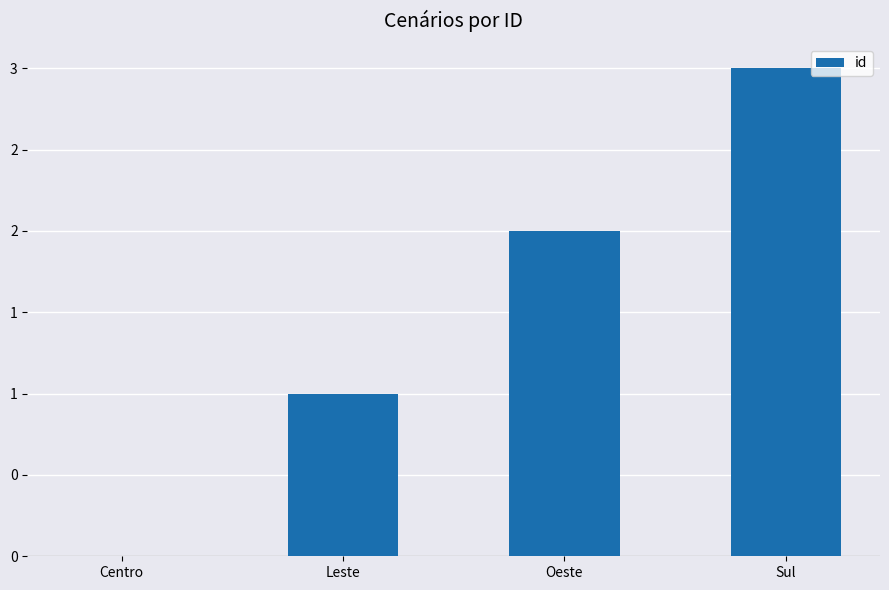

Approximately how many times larger is the value at Sul compared to Leste?

3.0